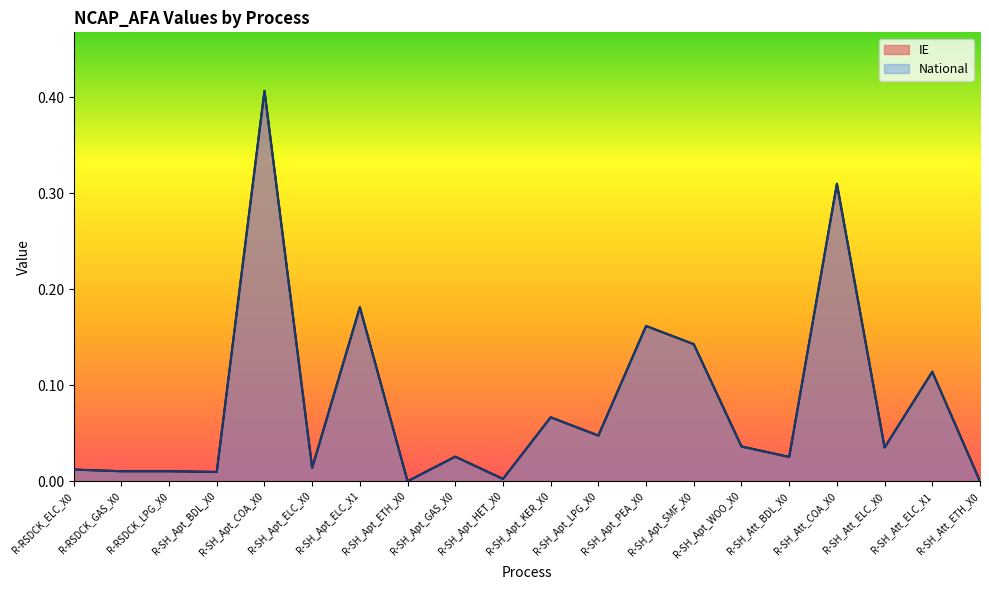

Is the value of National at R-SH_Apt_GAS_X0 greater than the value of IE at R-SH_Apt_WOO_X0?

No